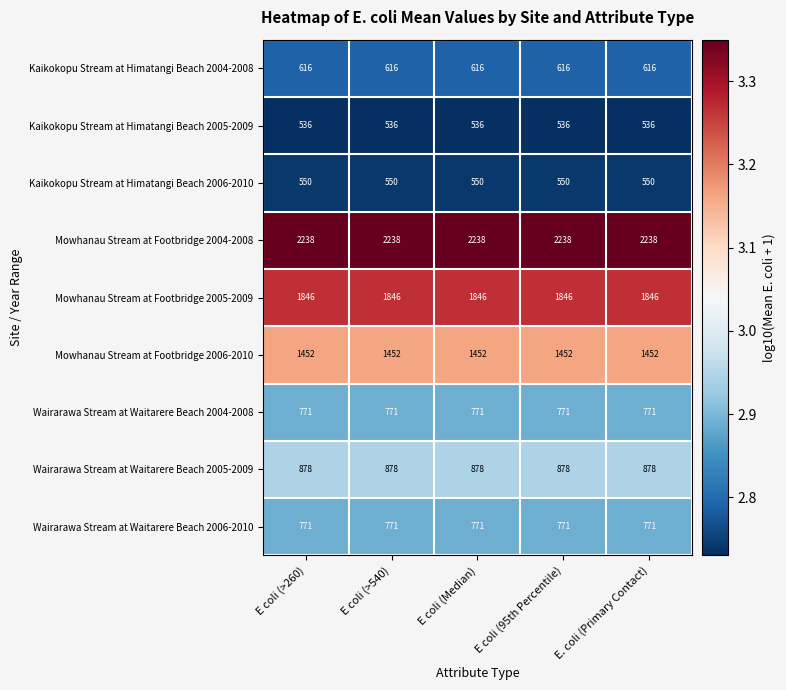

What is the difference between the highest and lowest values at E coli (95th Percentile)?

1702